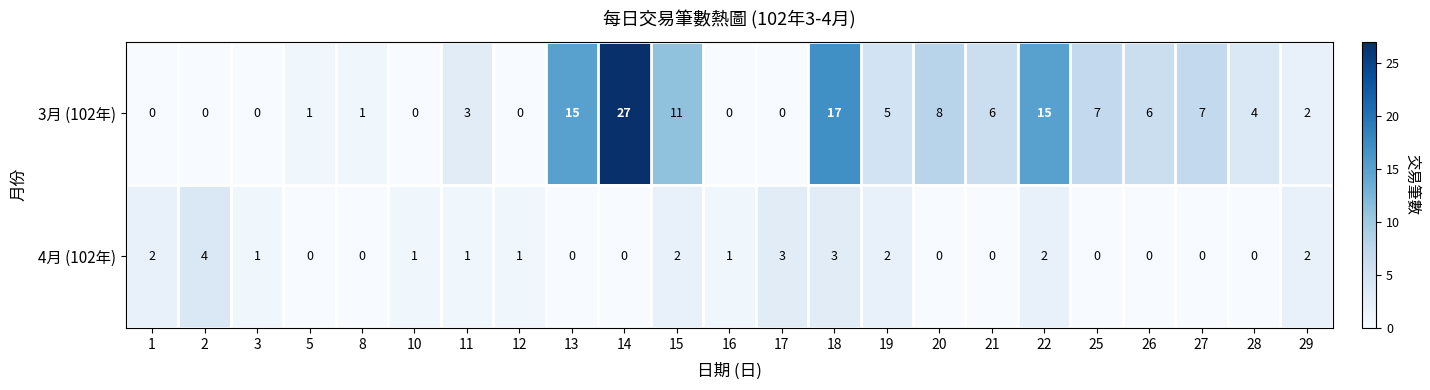

List the series in order of their peak value, lowest first.

4月 (102年), 3月 (102年)